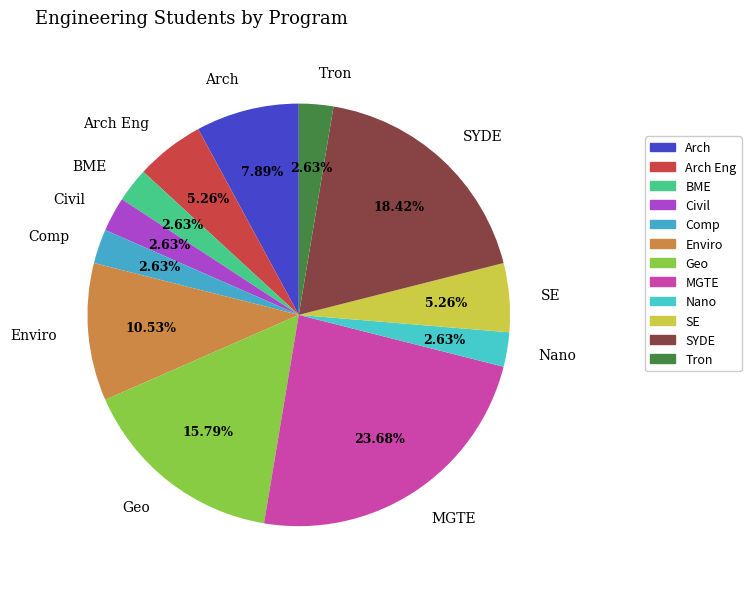

True or false: Geo accounts for 5% of the total.

False